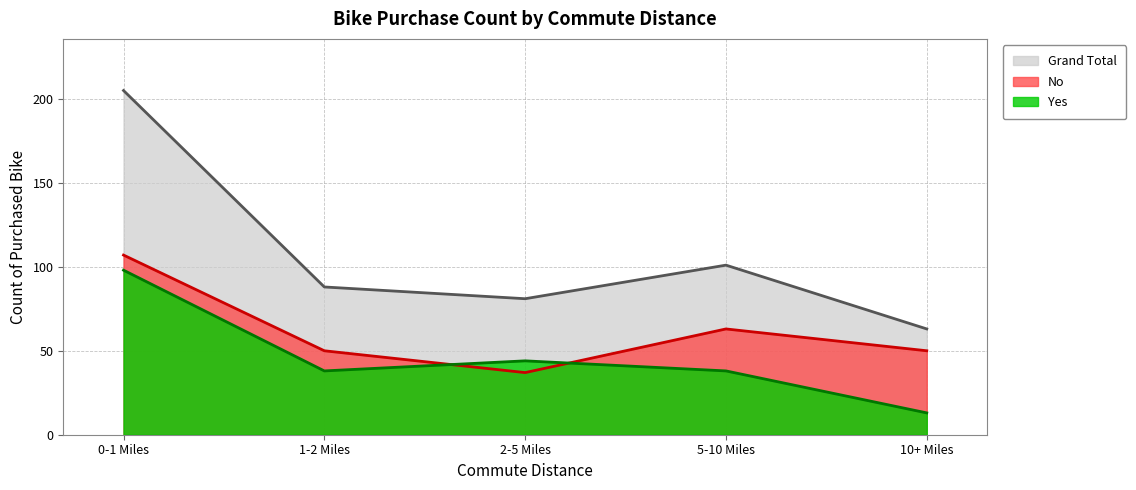

How many lines are shown in the chart?

3